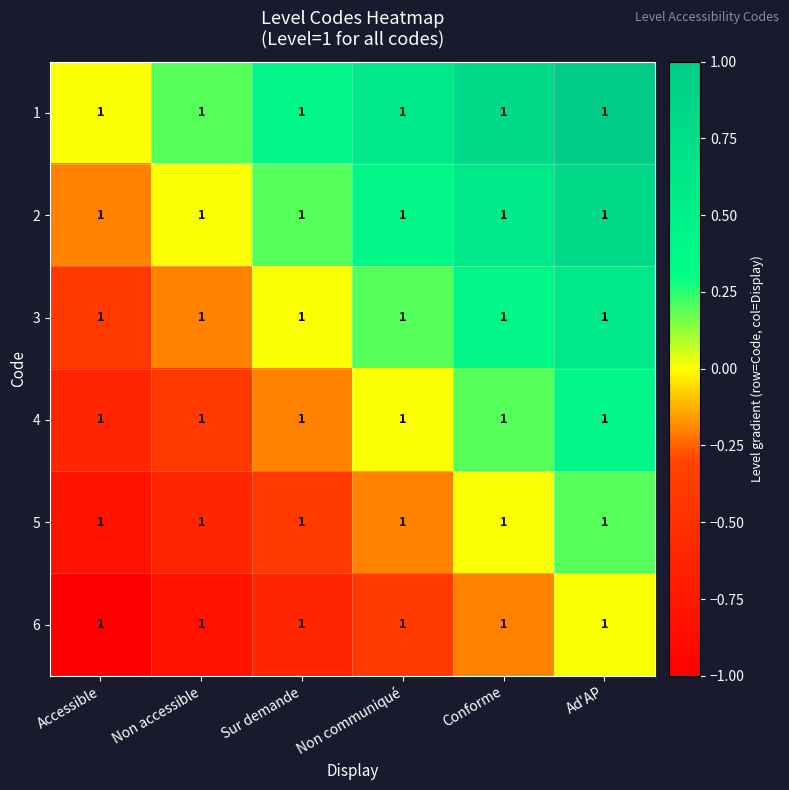

What is the greatest value displayed?

1.0